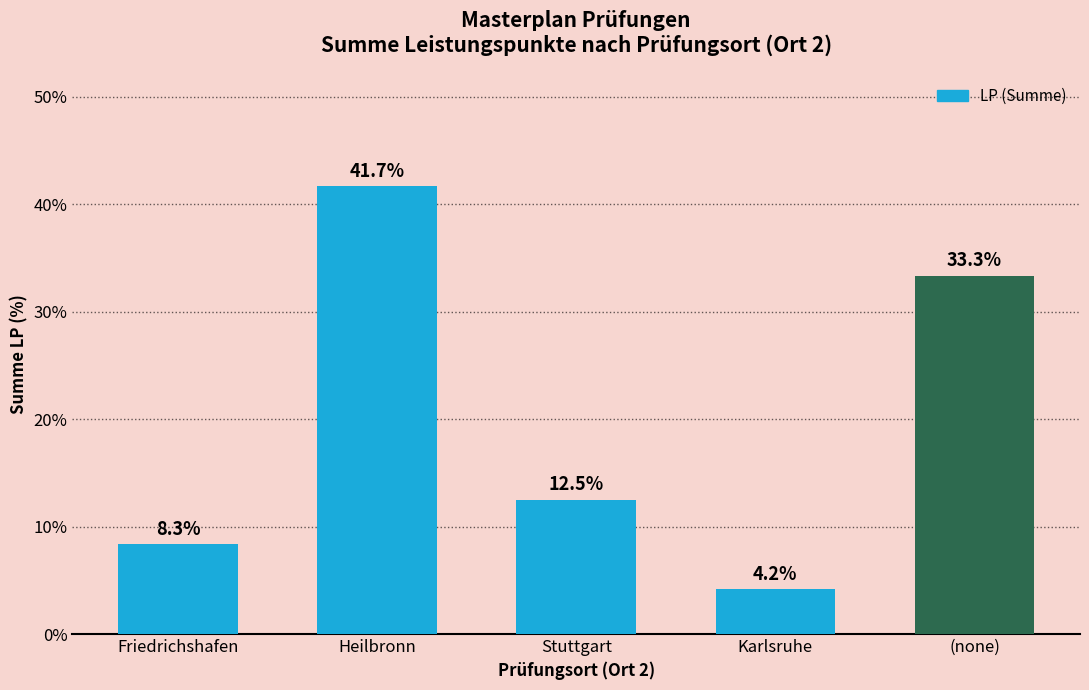

Where is the data nearest to the value 22?

Stuttgart